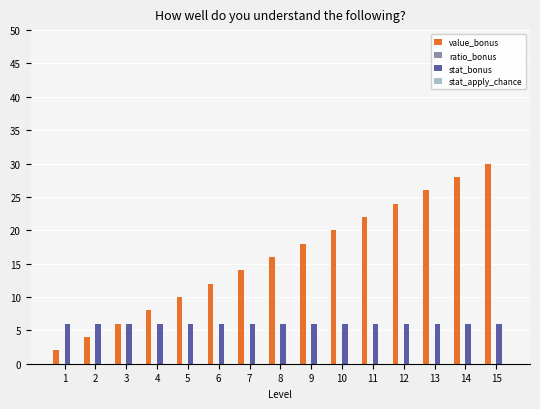

Rank the series by their average value, from highest to lowest.

value_bonus, stat_bonus